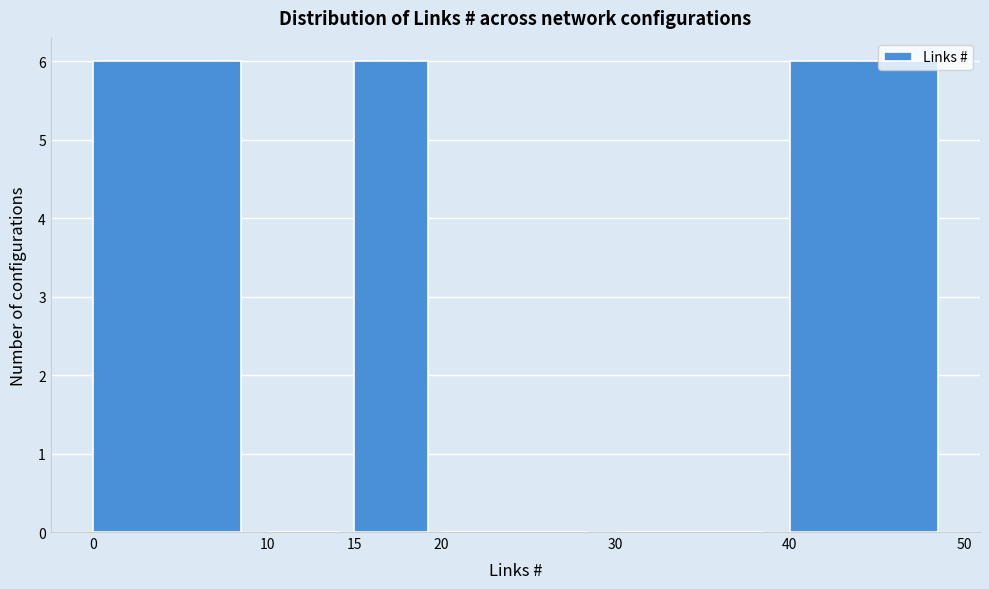

What is the height of the bar covering 15 to 20 on the x-axis? The values are not printed on the chart, so give them approximately, as read against the axis.

6